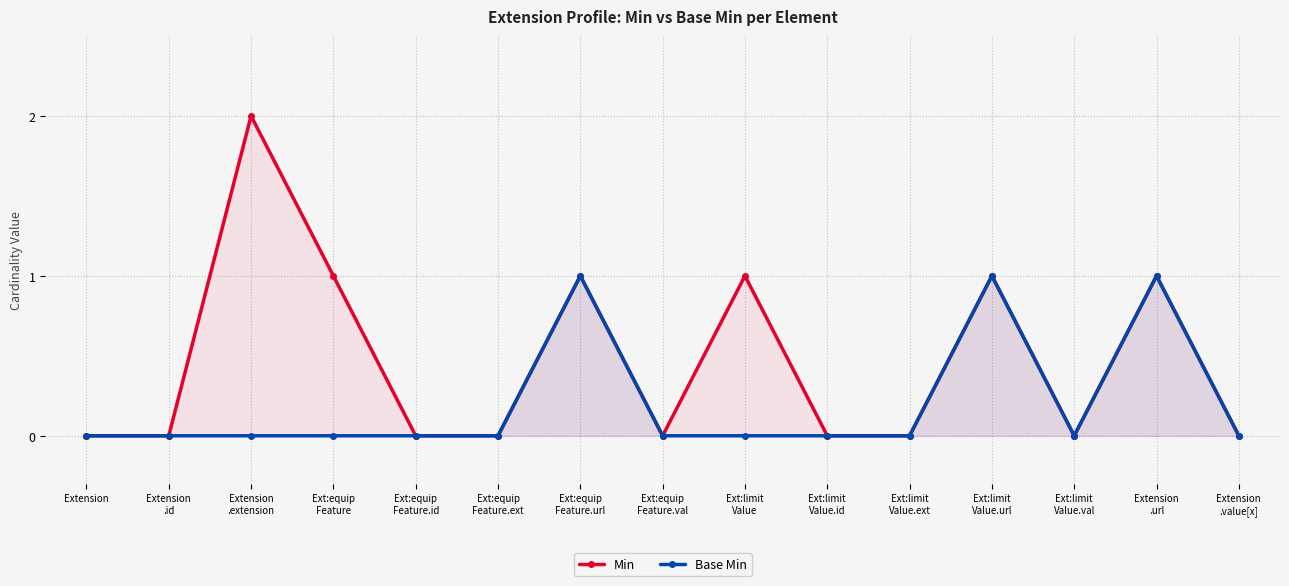

True or false: Base Min and Min intersect in this chart.

False